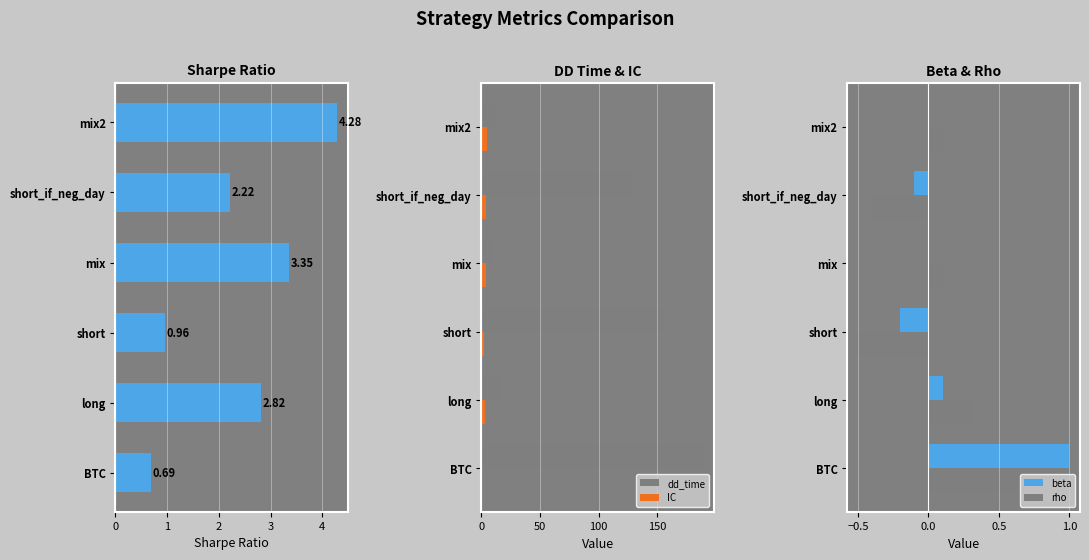

The dd_time series shows 10.0 at mix. True or false?

True